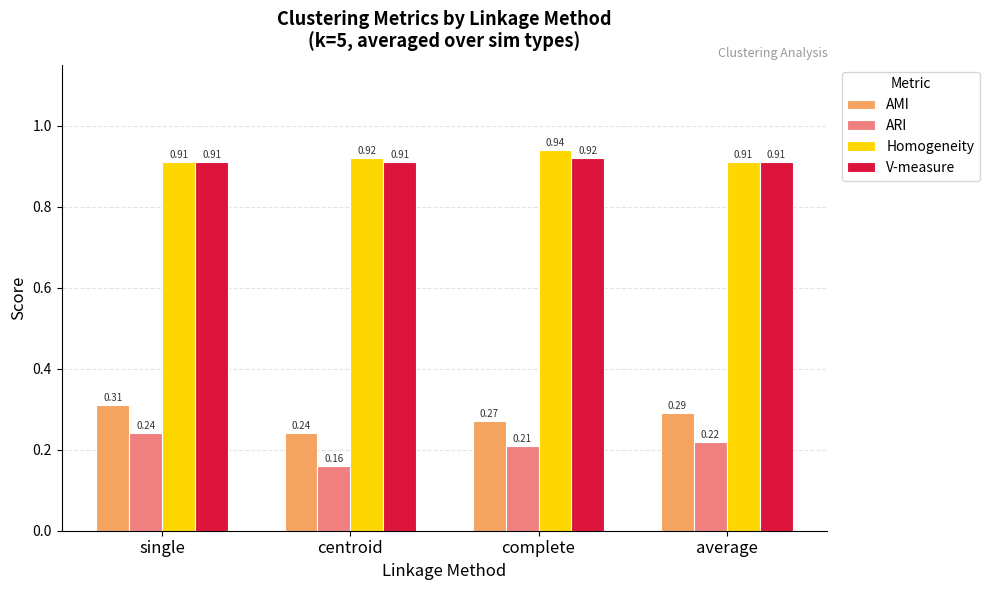

How many groups of bars are there?

4